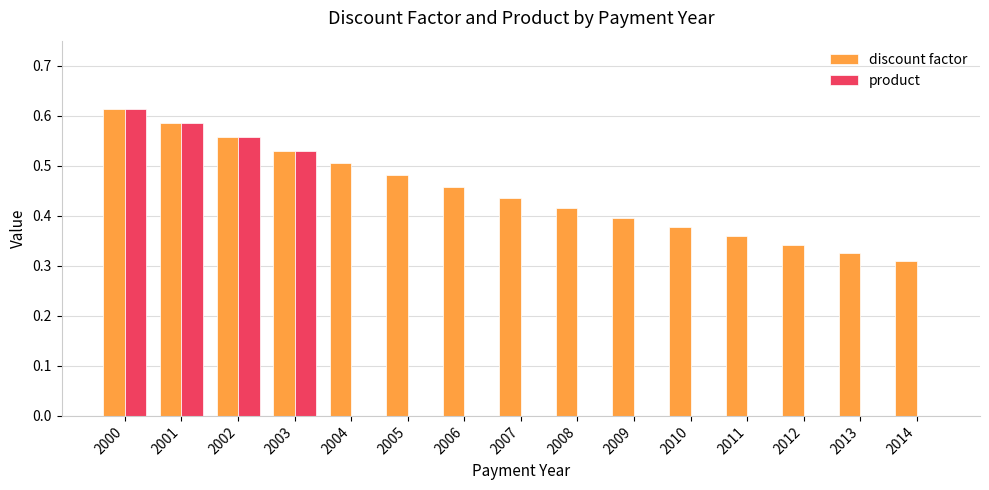

How many discount factor values are between 0 and 1?

15